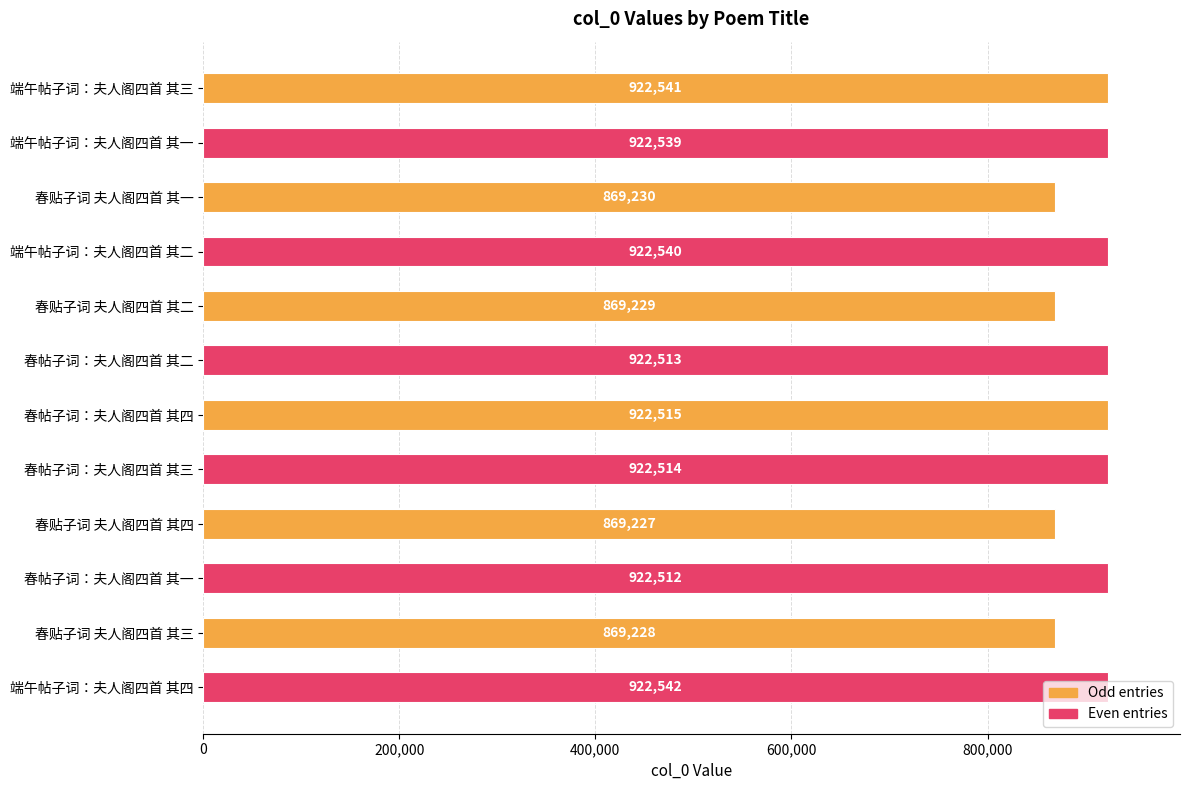

What is the value of the 3rd bar from the top?

869230